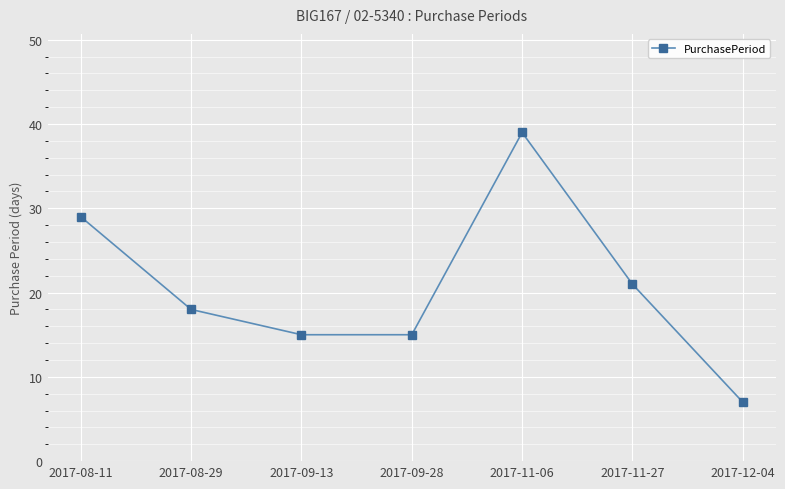

How many values are below 18?

3